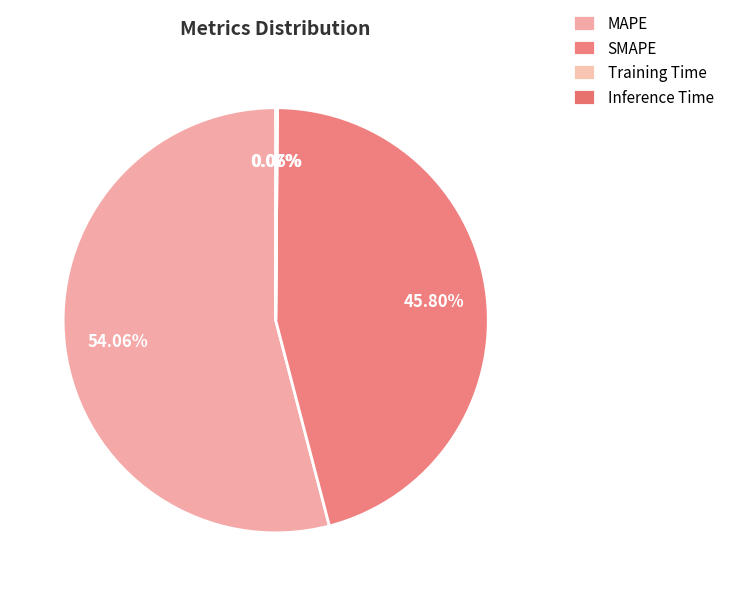

To the nearest percent, what is the average slice percentage?

25%